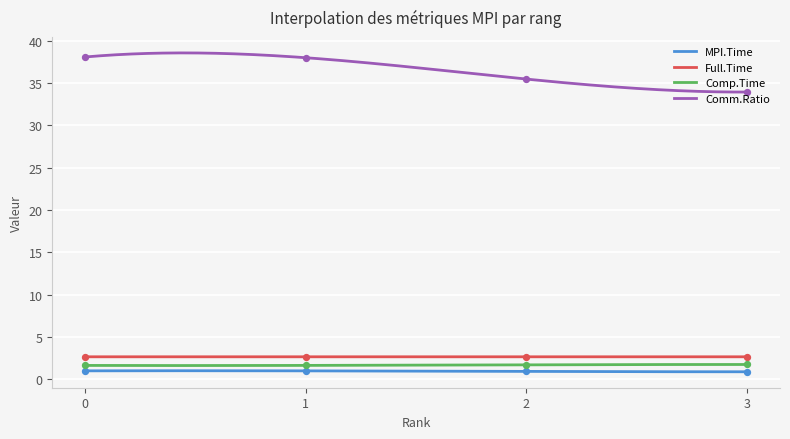

Which series reaches the maximum Y coordinate?

Comm.Ratio